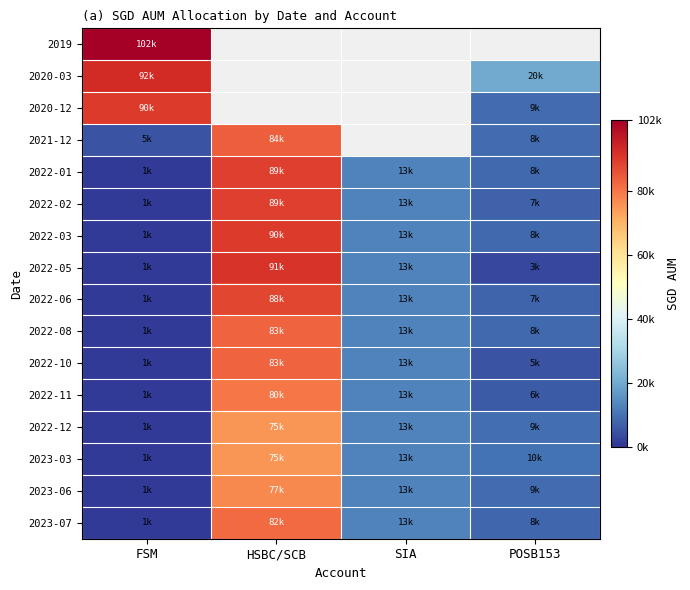

Where is 2022-01 nearest to the value 45000?

SIA